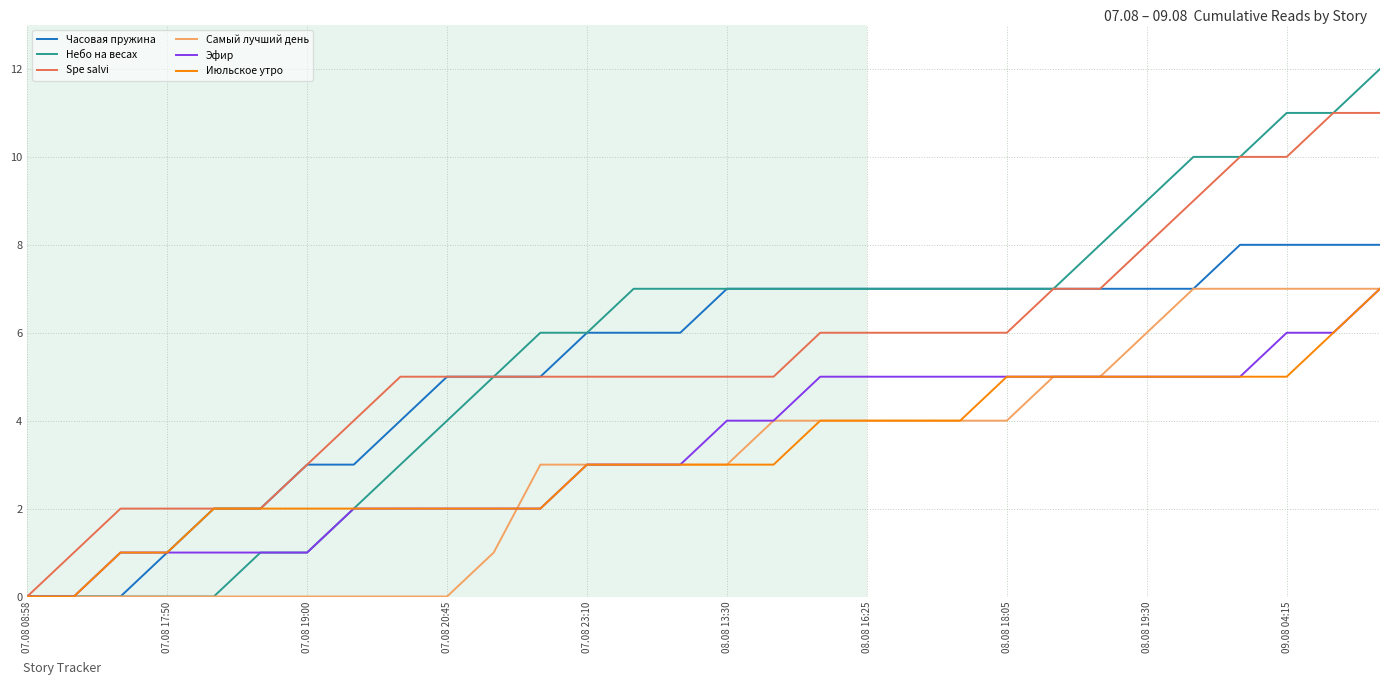

Count the number of data series in this chart.

6